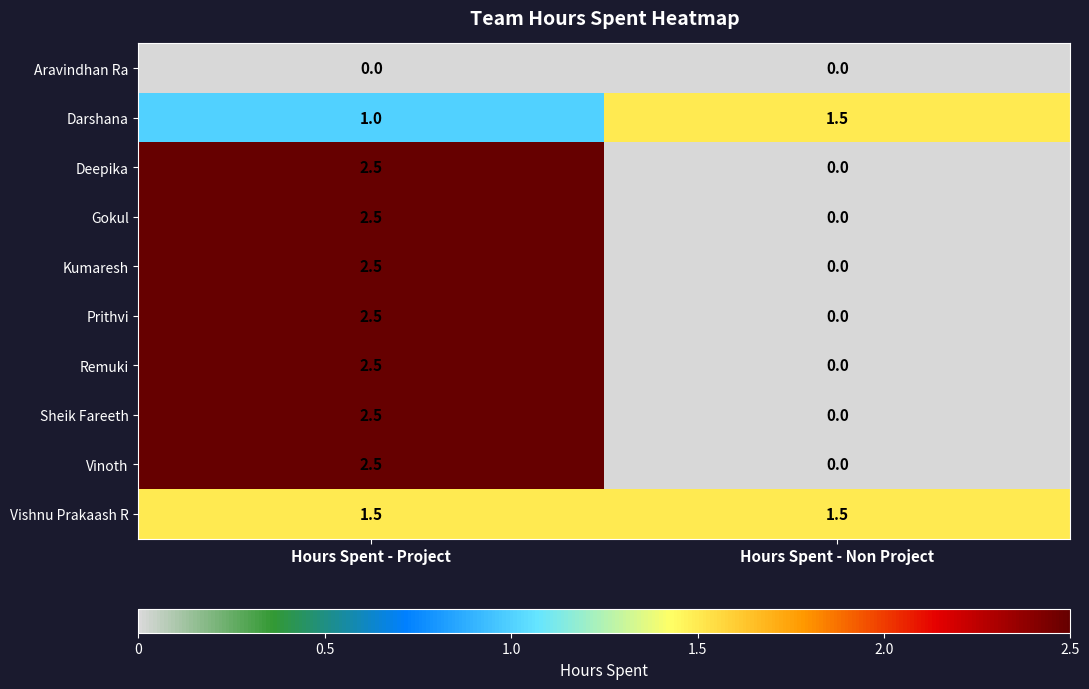

At which category does the chart reach its peak across all series?

Hours Spent - Project